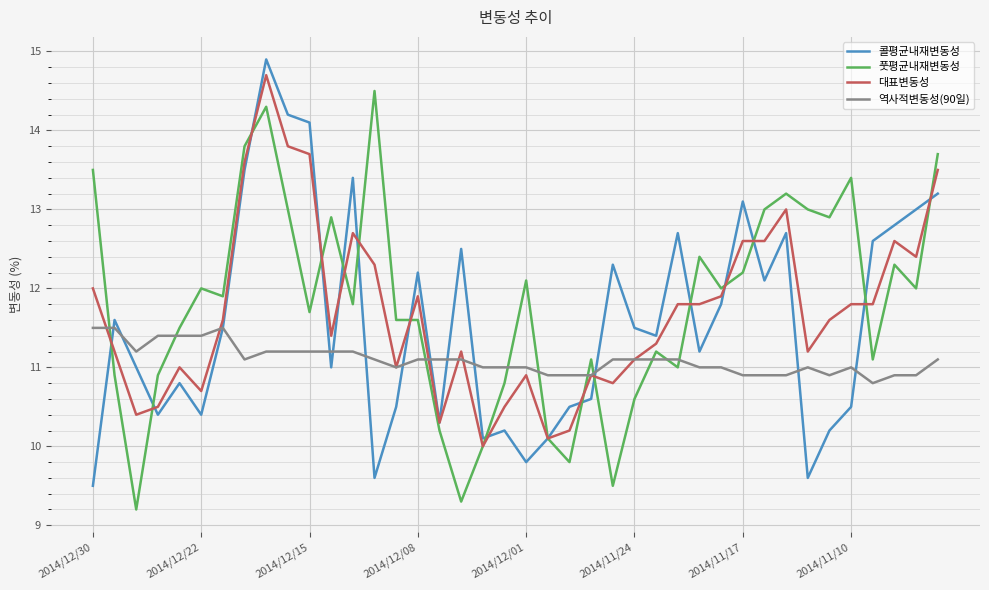

Which series has the widest spread of values?

콜평균내재변동성